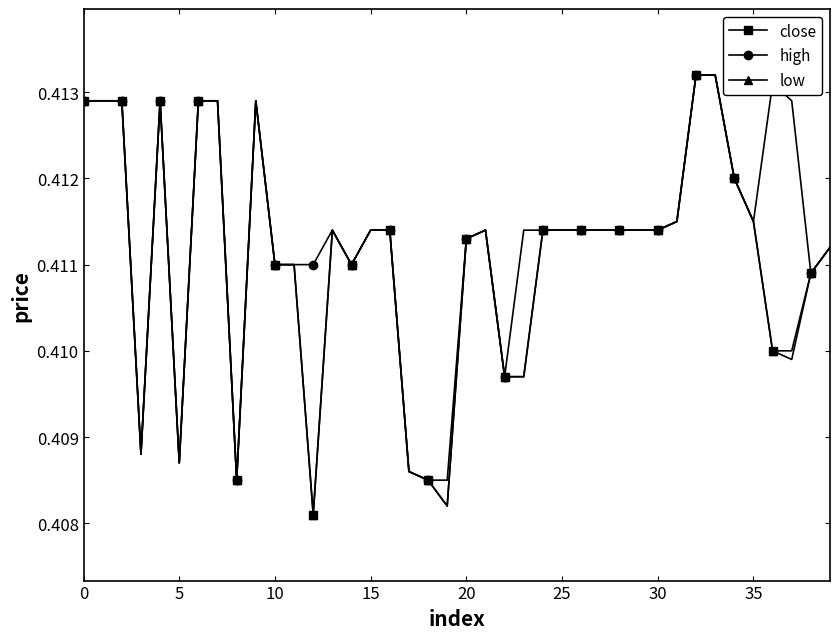

Count the close values in the range 0 to 1.

40